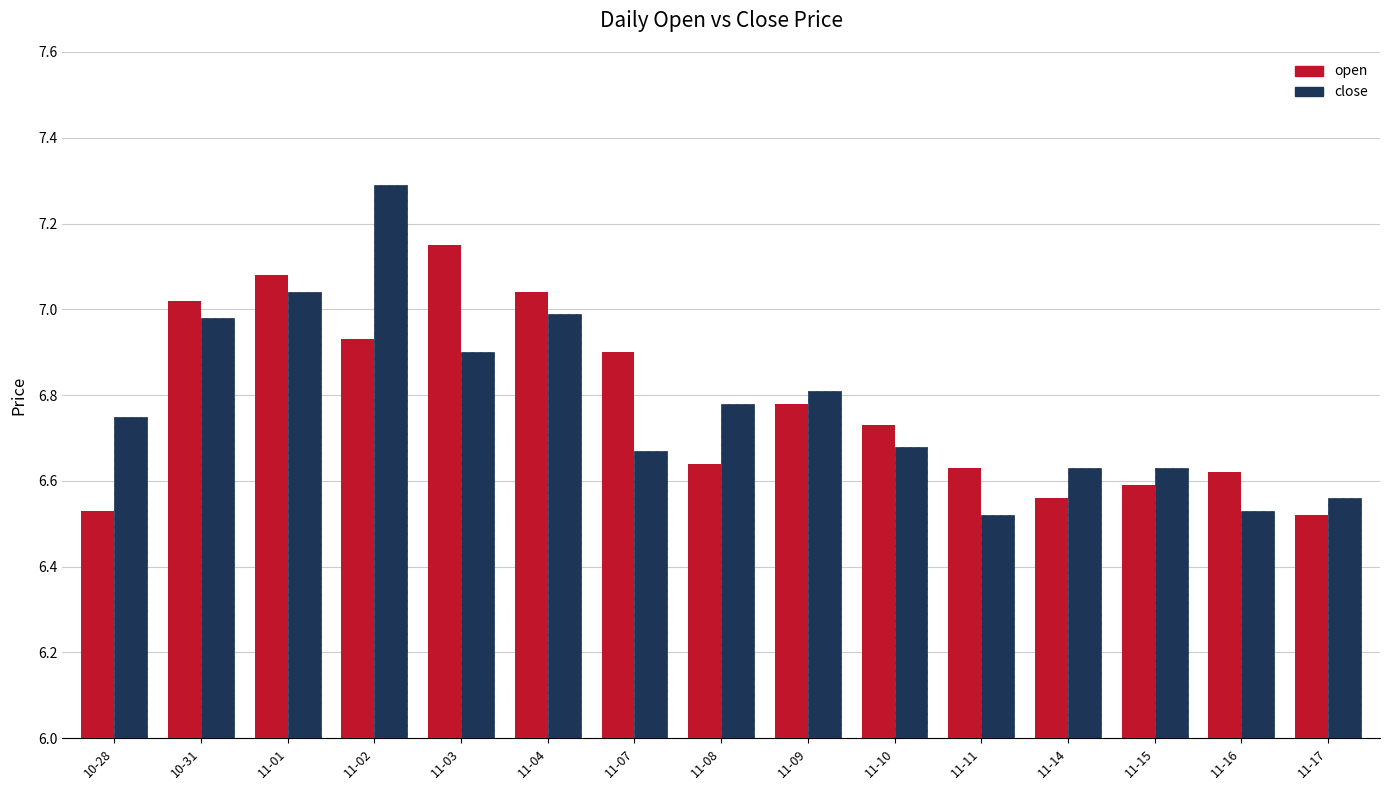

What is the greatest value displayed?

7.3